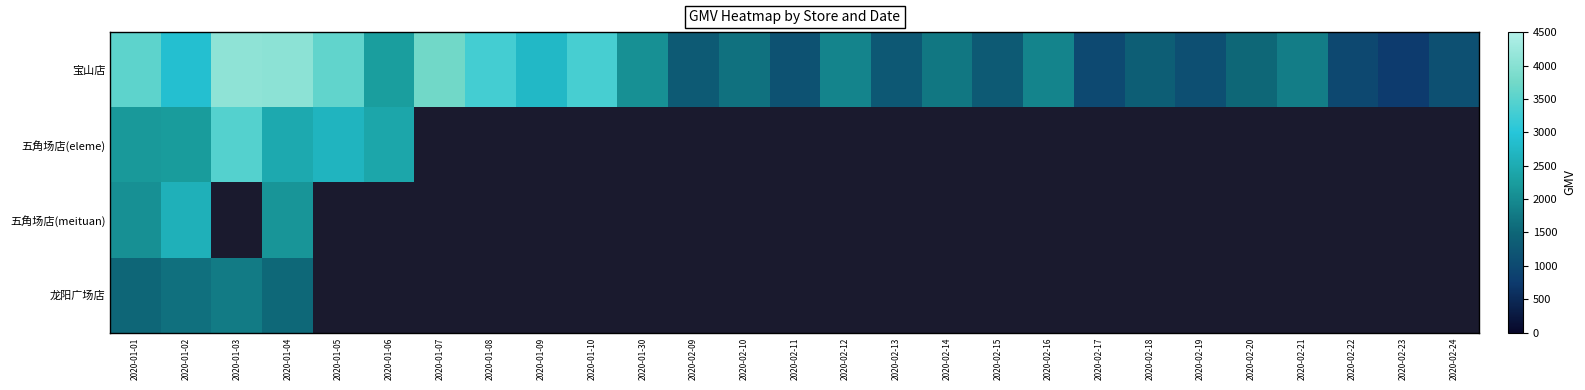

Which series has the largest total across all categories?

宝山店